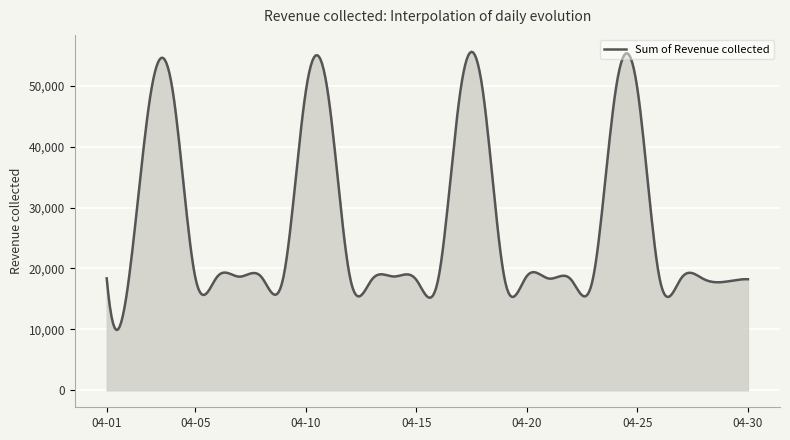

What is the smallest value displayed?

9917.3